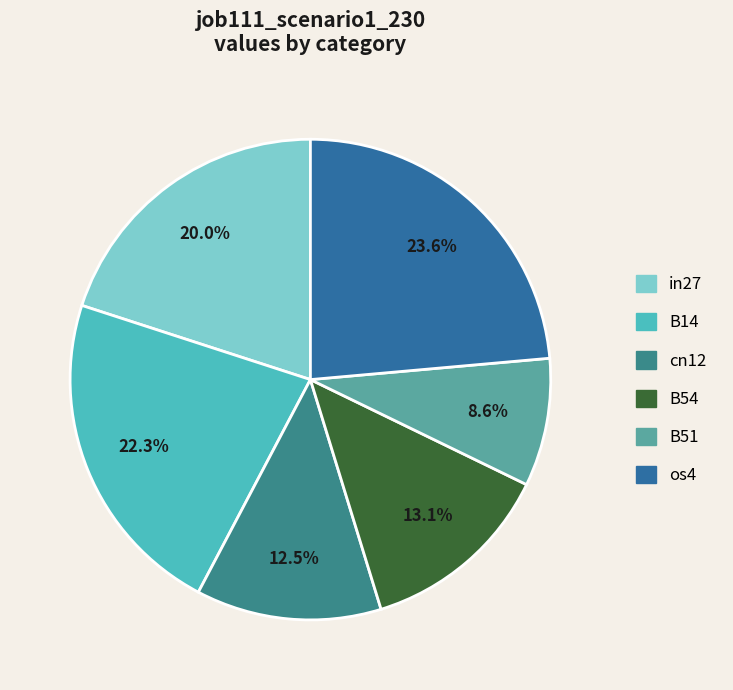

How many segments does this pie chart have?

6